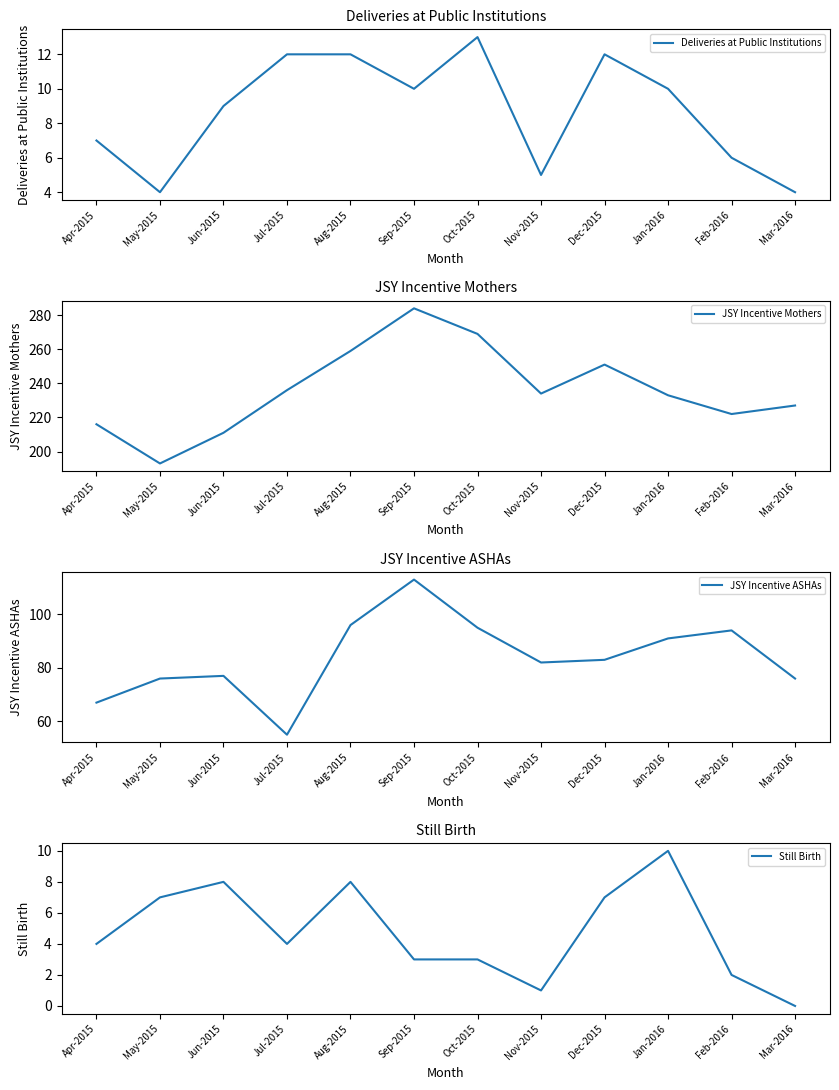

How many series are shown in this chart?

4